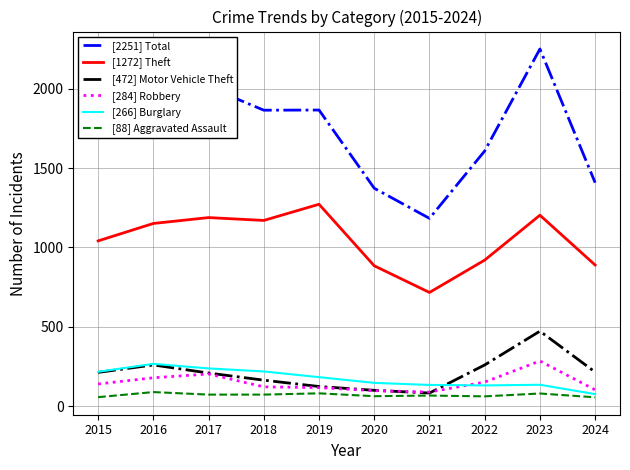

True or false: [266] Burglary and [1272] Theft intersect in this chart.

False